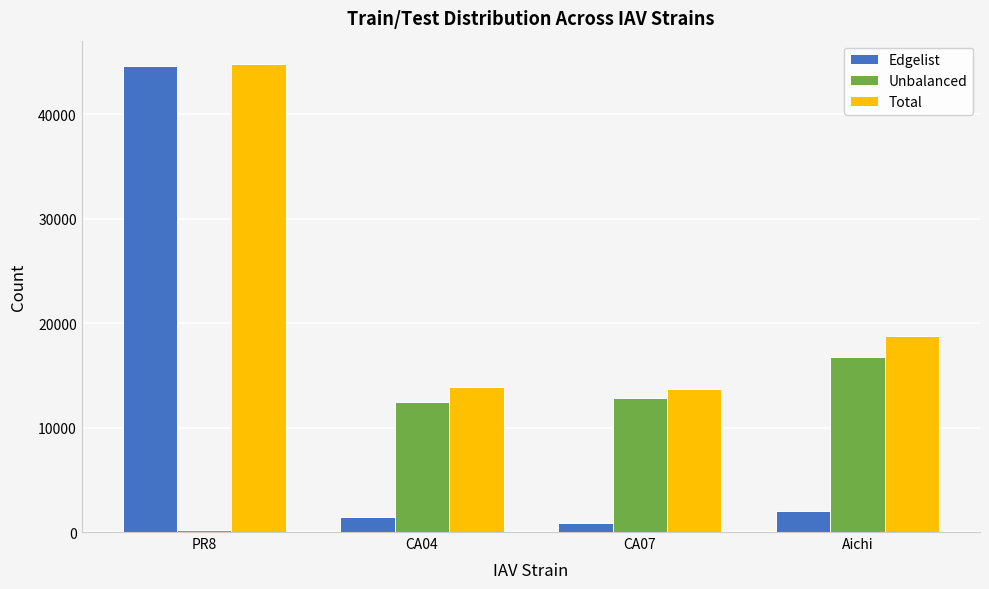

What is the maximum value for Edgelist?

44575